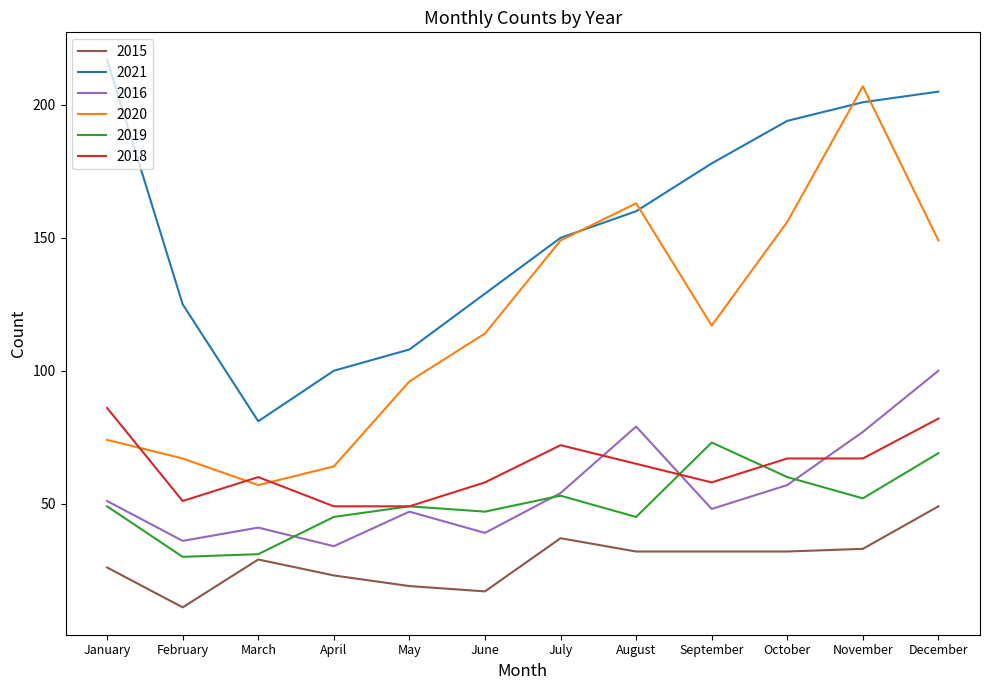

True or false: 2018 and 2020 cross at least once.

True